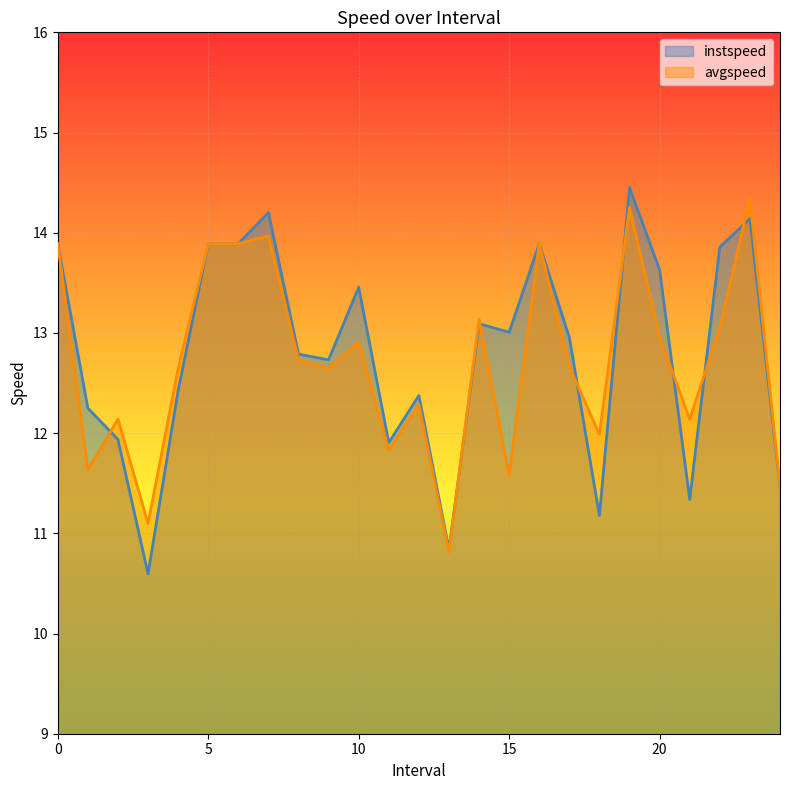

Between 3.0 and 9.0, which series saw the biggest shift?

instspeed